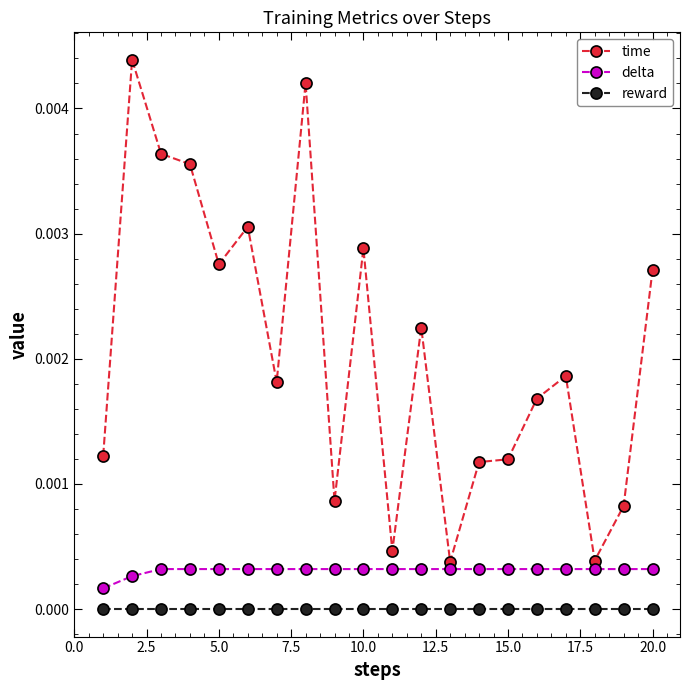

True or false: delta and reward intersect in this chart.

False